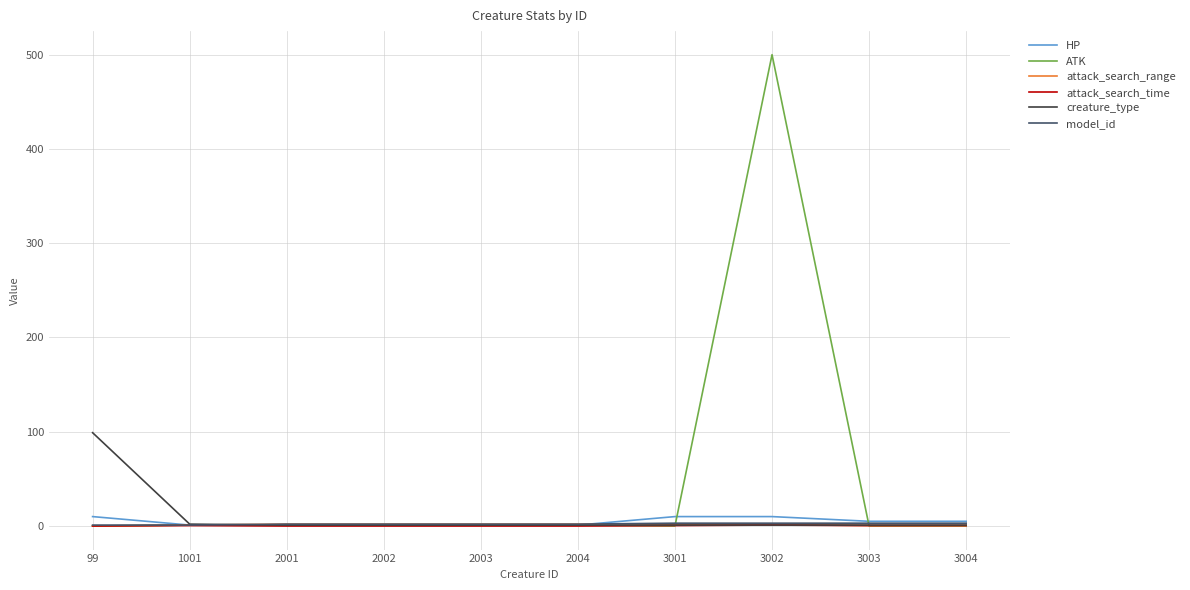

How many series are shown in this chart?

6